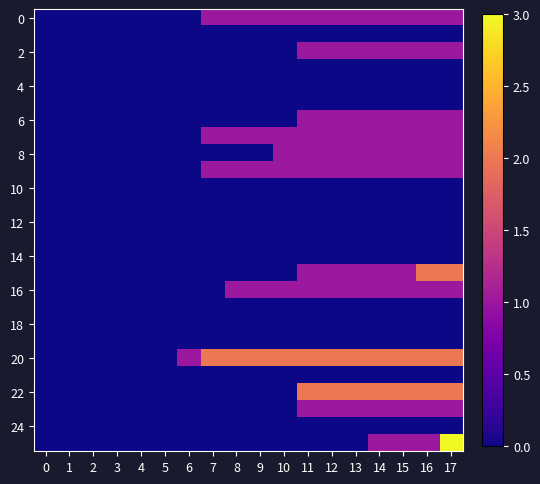

Between 1 and 13, which is larger?

13